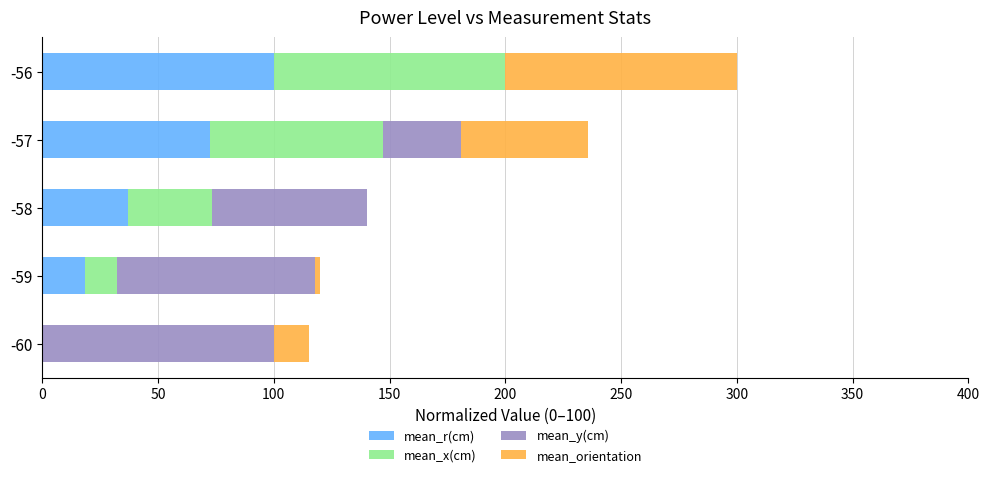

What is the total value across all series at -58?

140.3